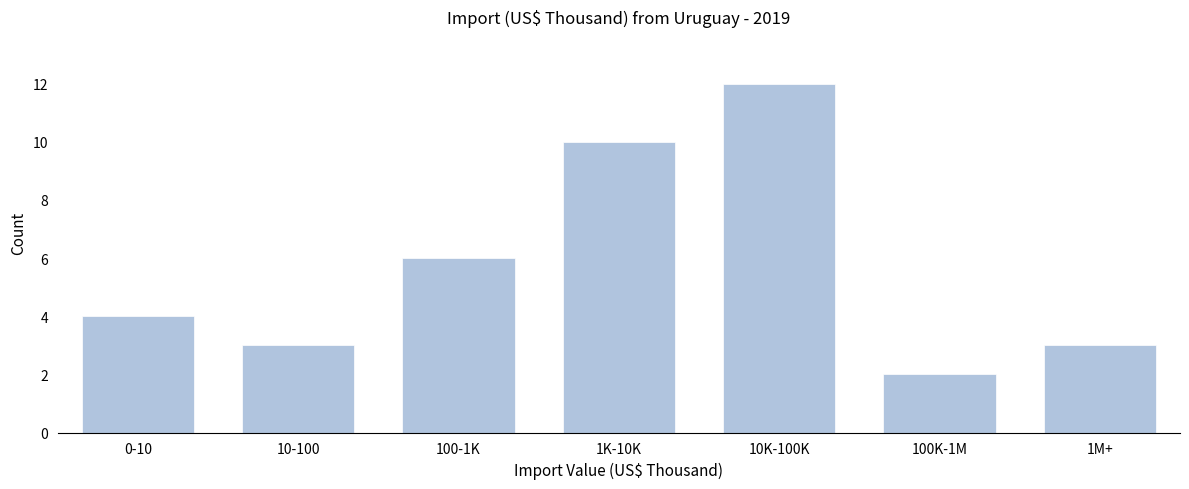

Reading right to left, list all the values displayed in this chart.

3	2	12	10	6	3	4